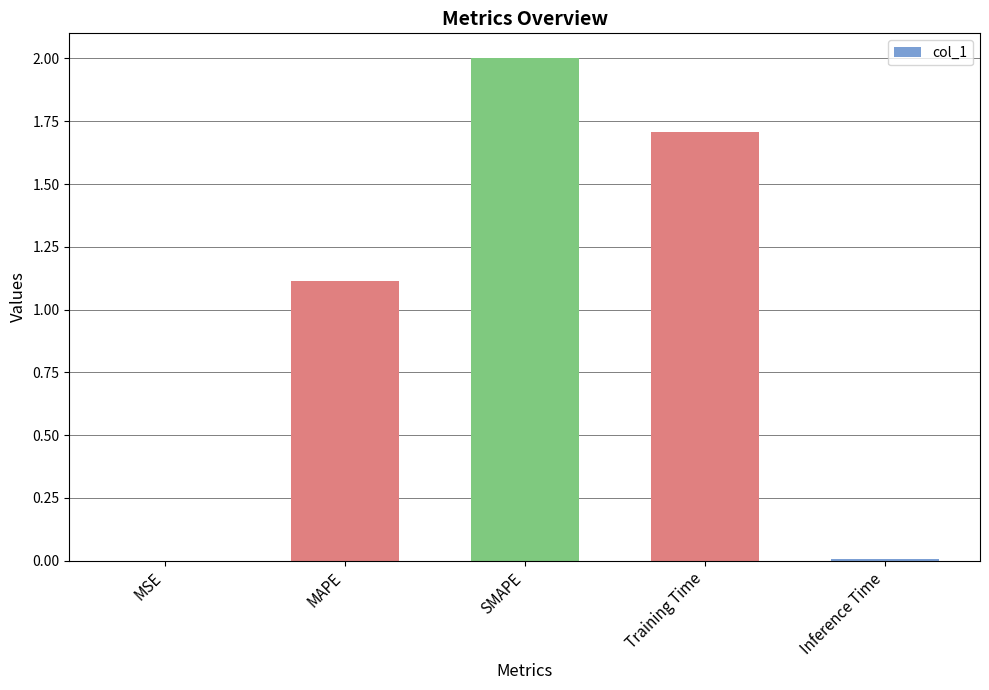

Count the number of data series in this chart.

1